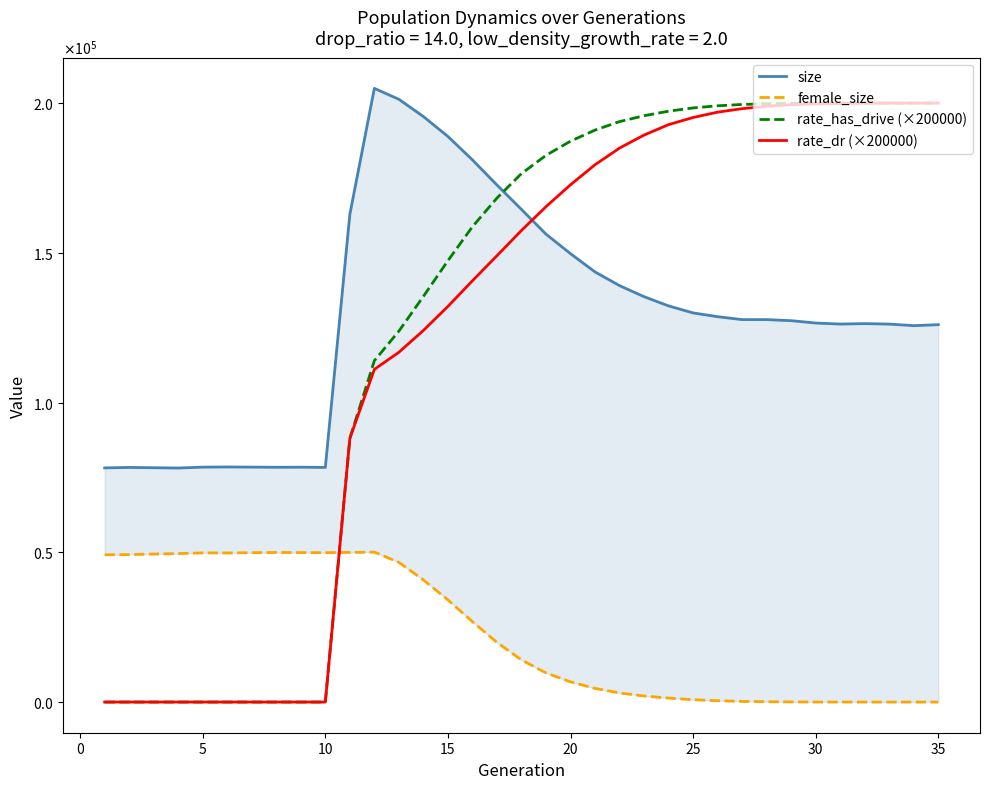

Which series has the largest range (max minus min)?

rate_has_drive (×200000)